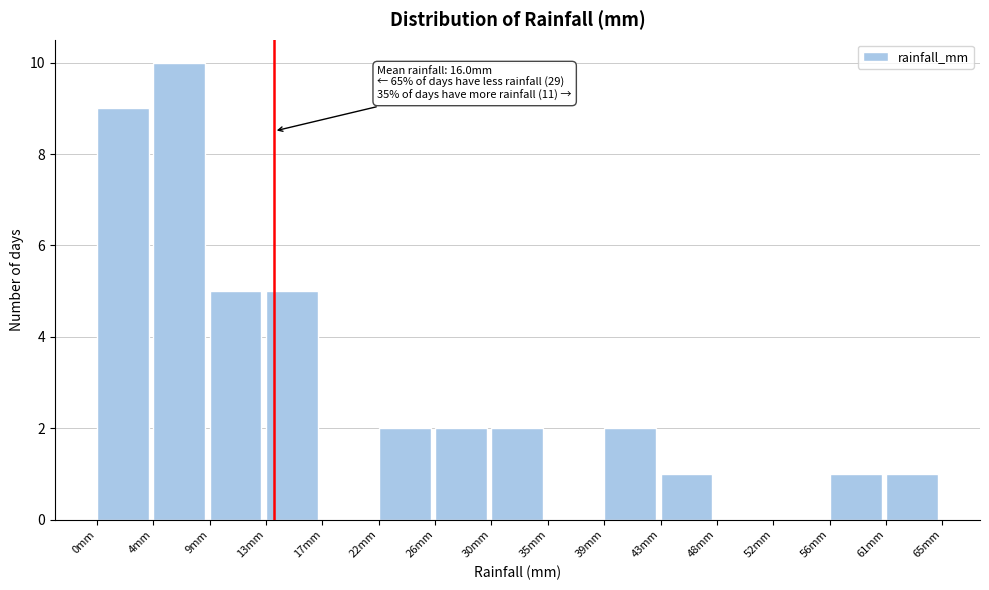

Reading right to left, extract all data points from this chart.

61mm=1	56mm=1	52mm=0	48mm=0	43mm=1	39mm=2	35mm=0	30mm=2	26mm=2	22mm=2	17mm=0	13mm=5	9mm=5	4mm=10	0mm=9